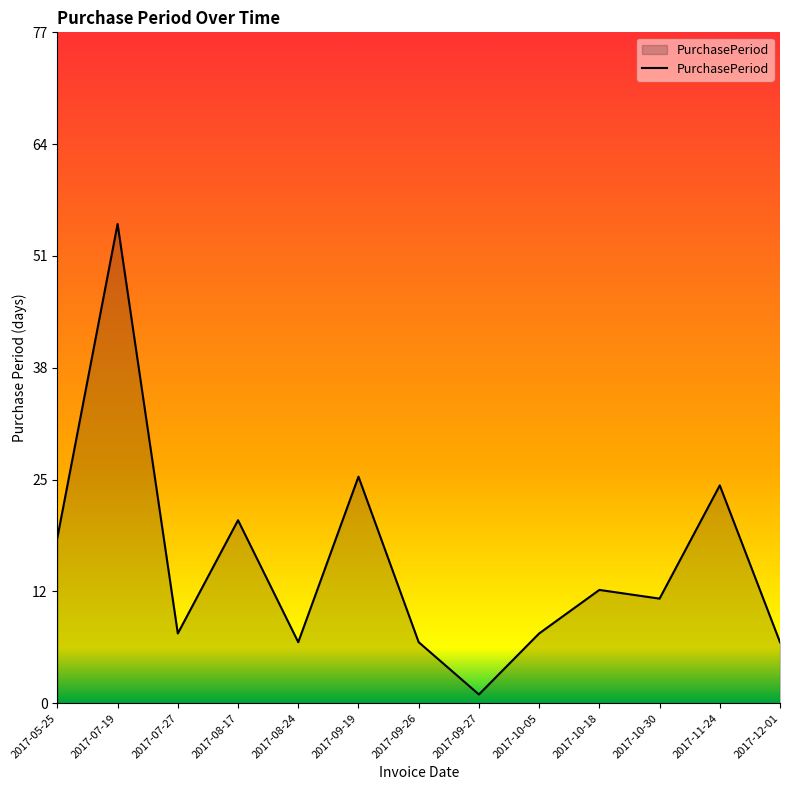

Reading left to right, extract all data points from this chart.

19	55	8	21	7	26	7	1	8	13	12	25	7